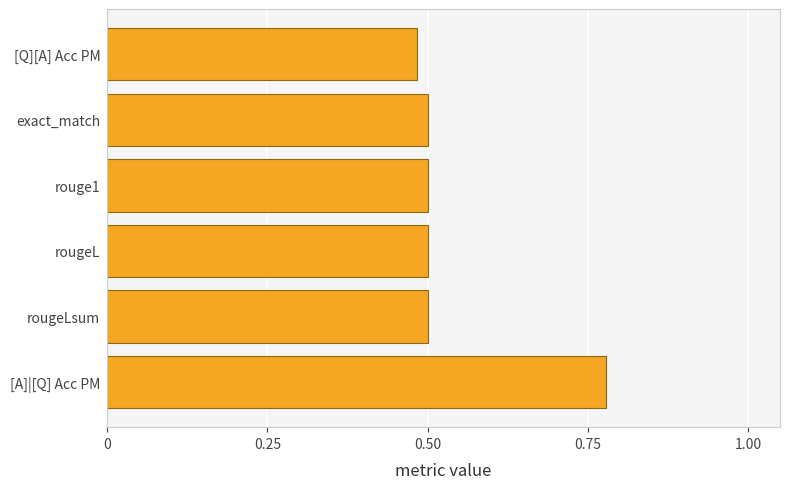

Which category has the highest value across all series?

[A]|[Q] Acc PM